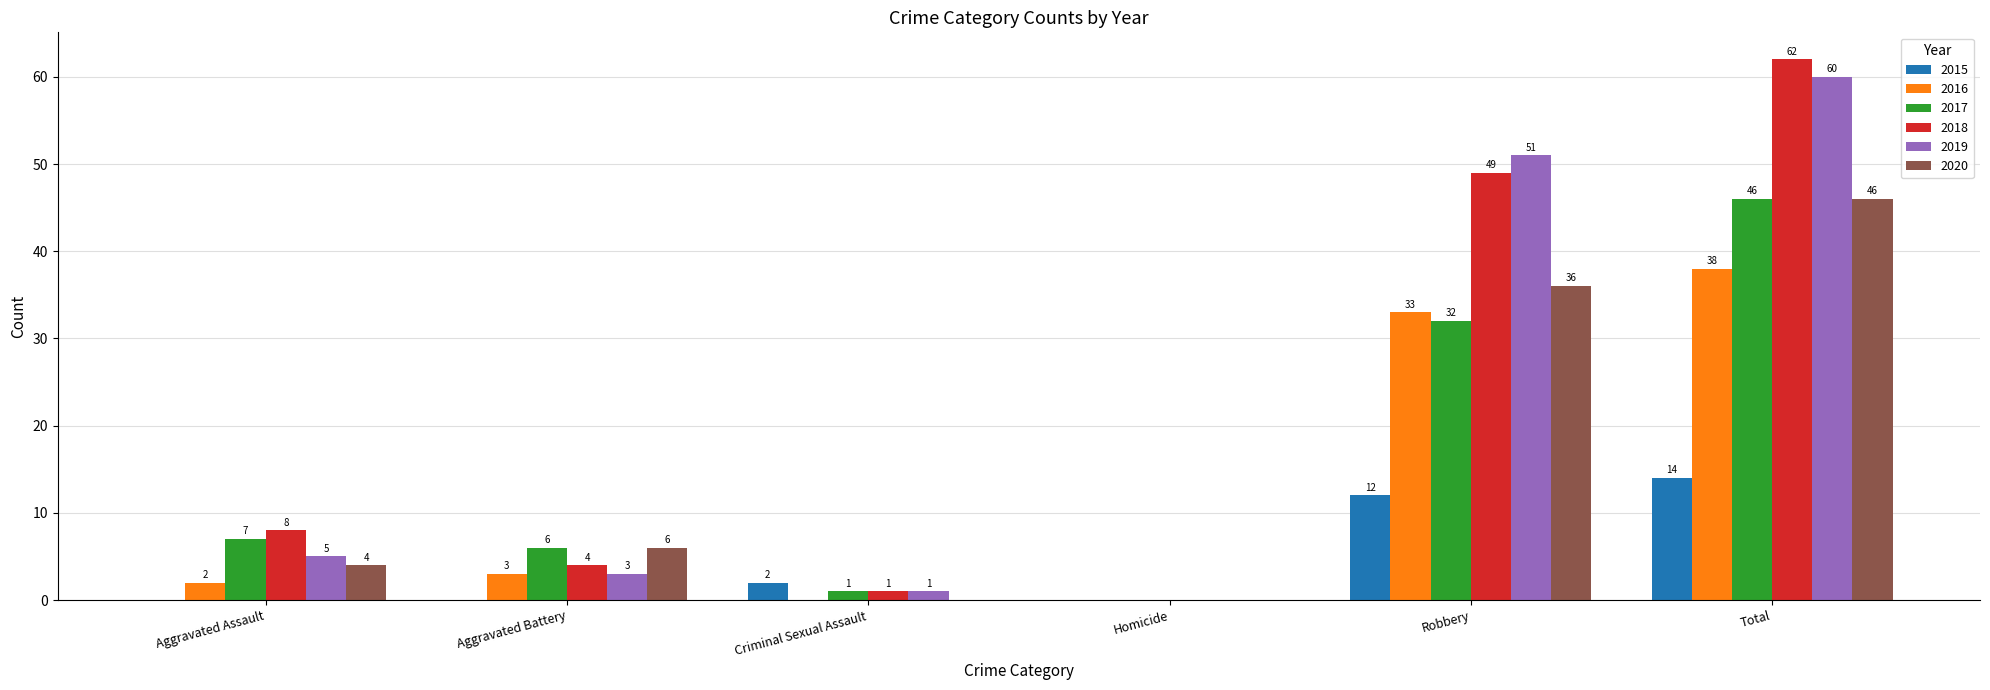

How many groups of bars are there?

6